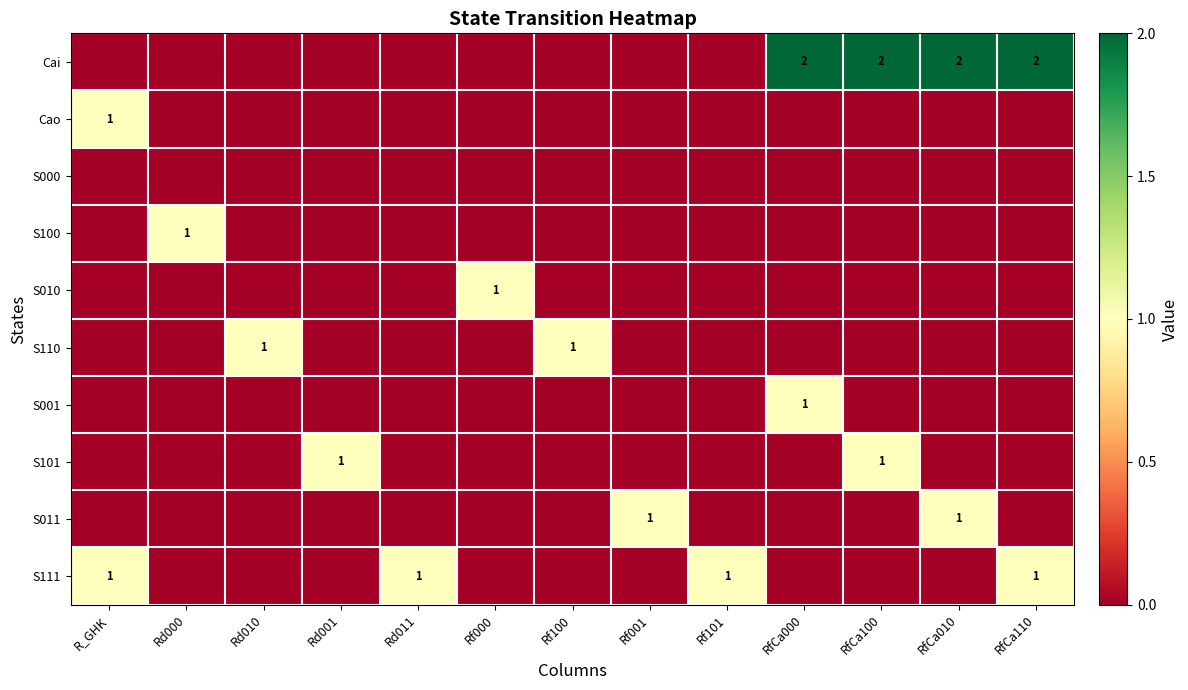

What is the greatest value displayed?

2